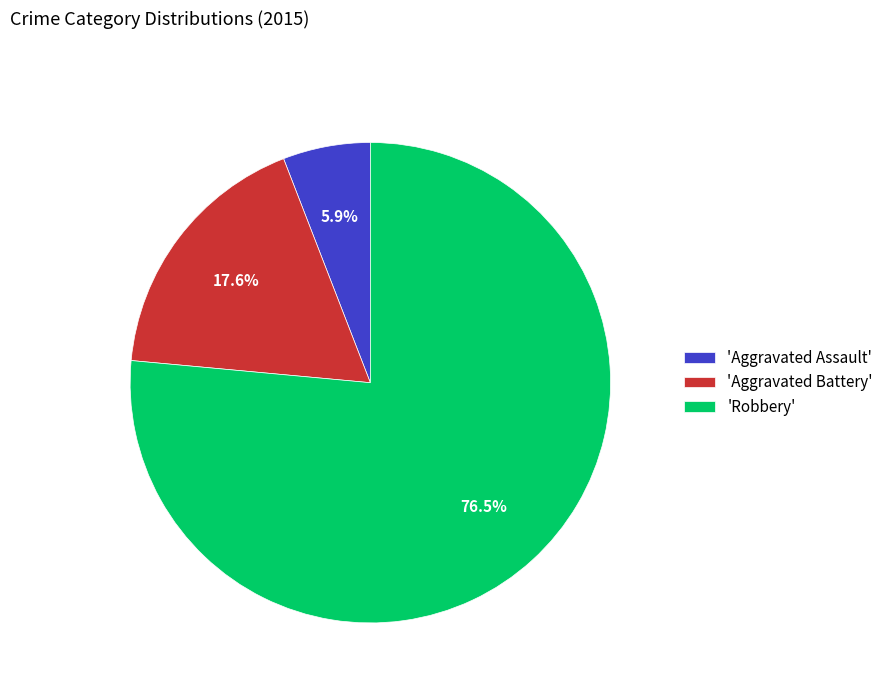

Rank the categories by value from lowest to highest.

'Aggravated Assault', 'Aggravated Battery', 'Robbery'